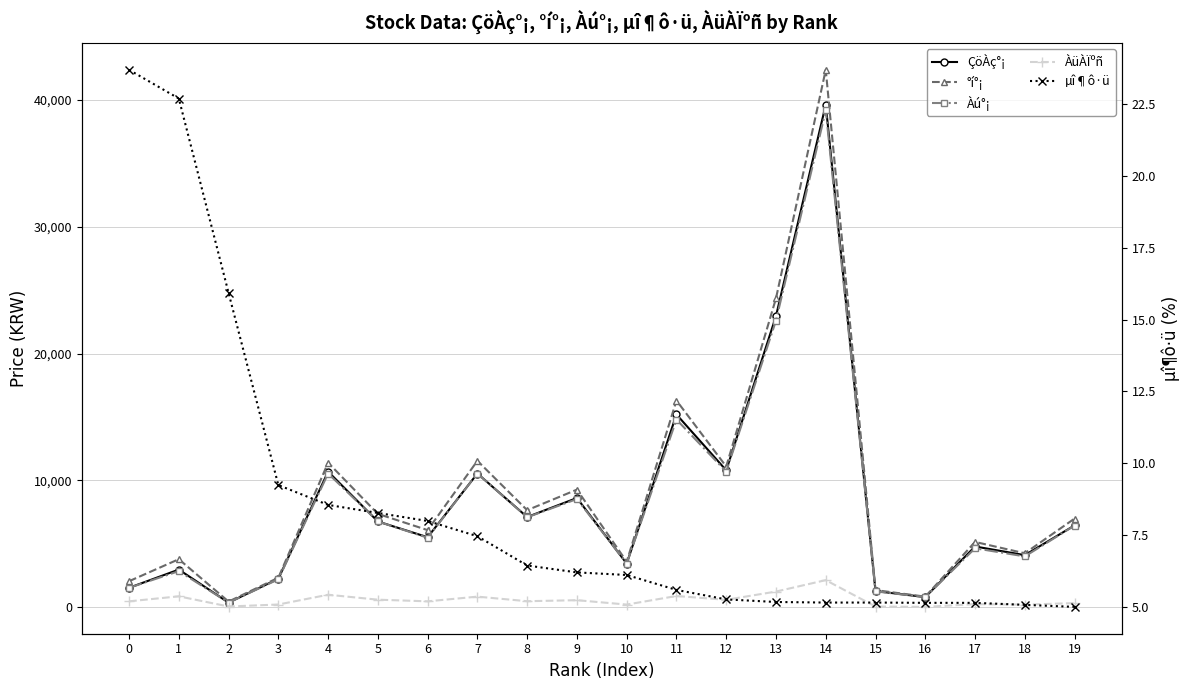

What is the total value across all series at 3?

7054.2